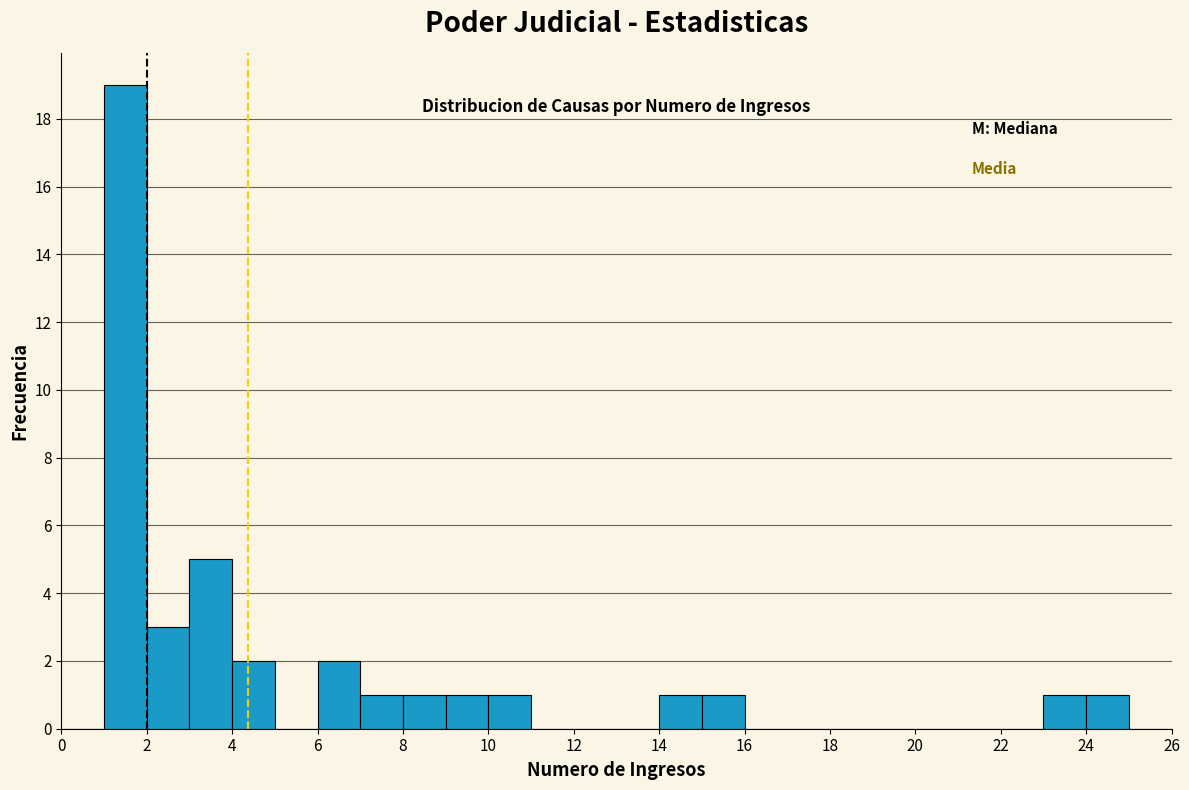

Reading left to right, list every bar in this chart as the range it spans on the x-axis followed by its height. The values are not printed on the chart, so give them approximately, as read against the axis.

0 to 1: 0
1 to 2: 19
2 to 3: 3
3 to 4: 5
4 to 5: 2
5 to 6: 0
6 to 7: 2
7 to 8: 1
8 to 9: 1
9 to 10: 1
10 to 11: 1
11 to 12: 0
12 to 13: 0
13 to 14: 0
14 to 15: 1
15 to 16: 1
16 to 17: 0
17 to 18: 0
18 to 19: 0
19 to 20: 0
20 to 21: 0
21 to 22: 0
22 to 23: 0
23 to 24: 1
24 to 25: 1
25 to 26: 0